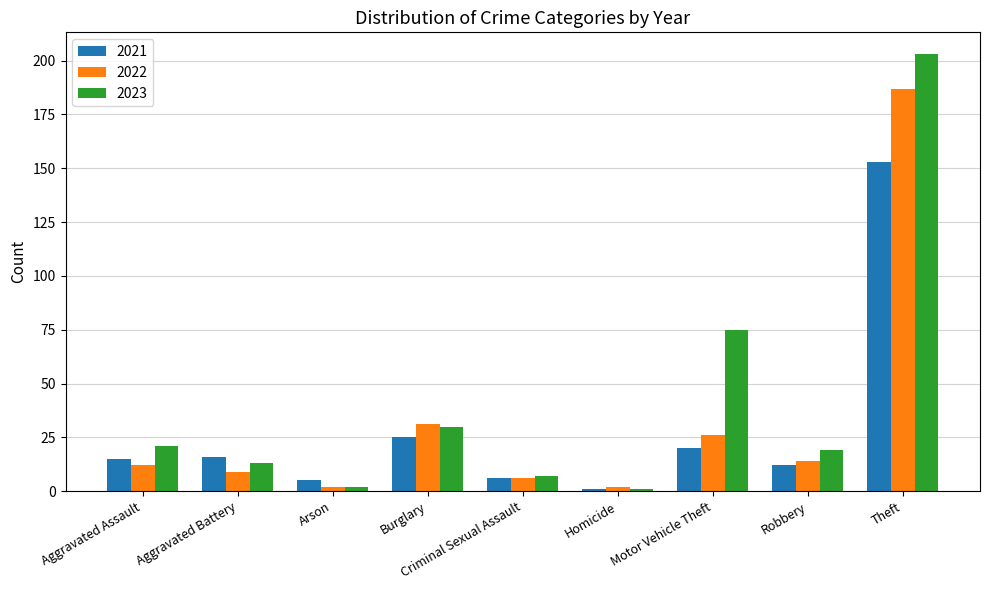

What position from the right is Burglary?

6